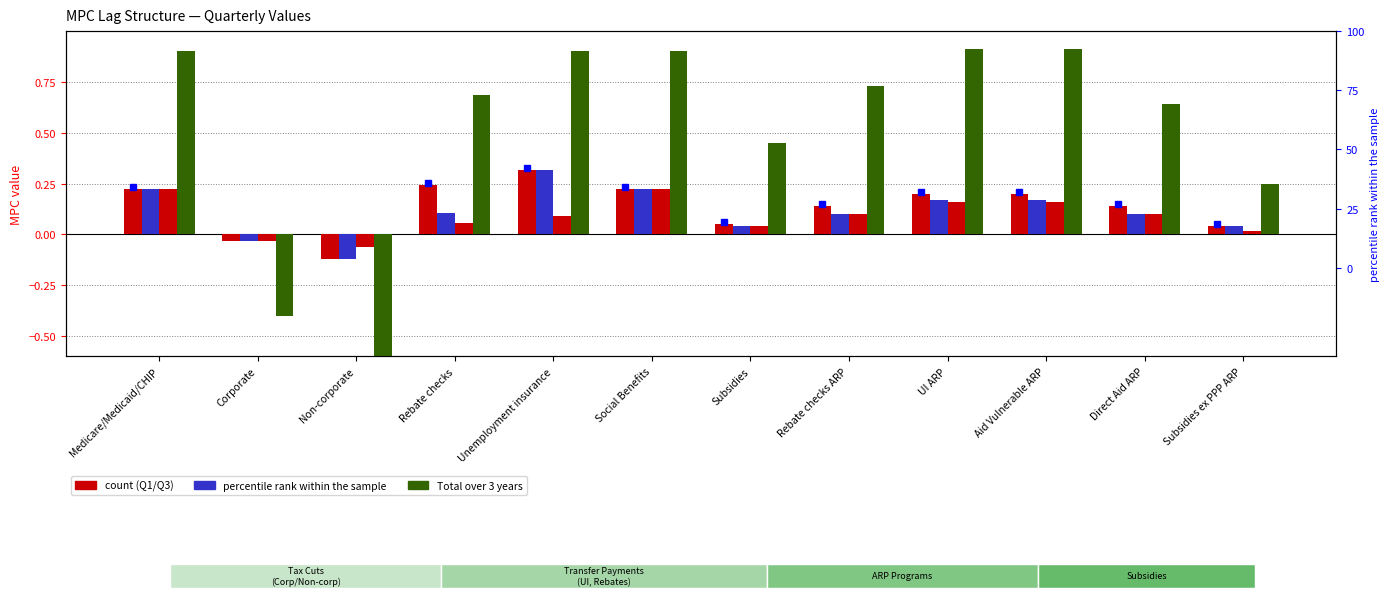

What is the value of the Q3 bar at the 6th from the left?

0.2